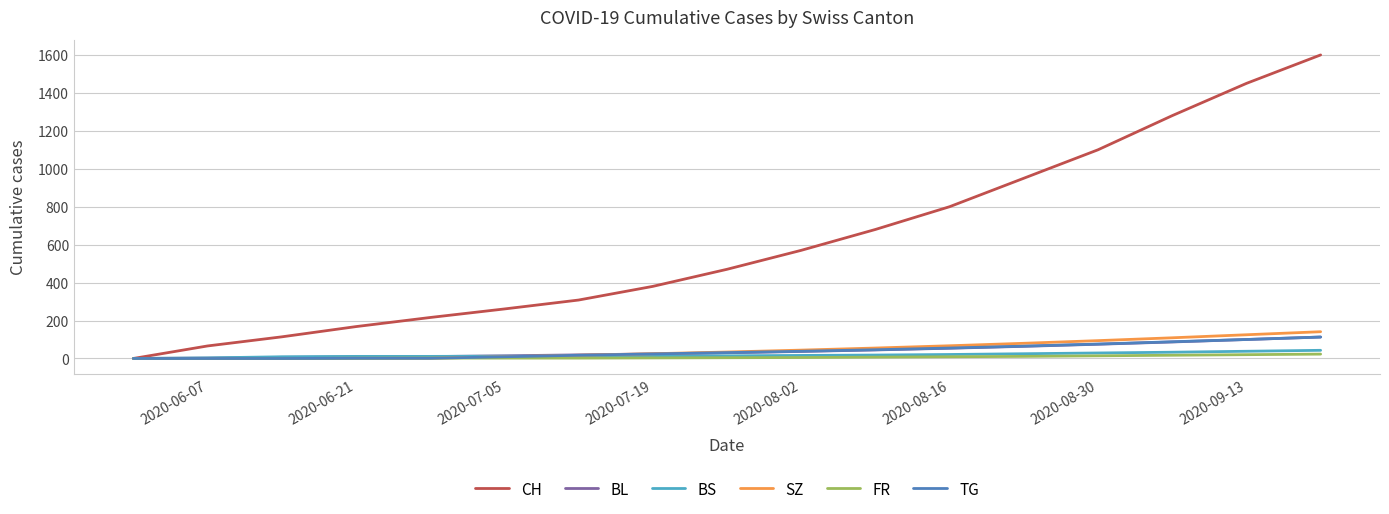

What is the maximum value for BL?

113